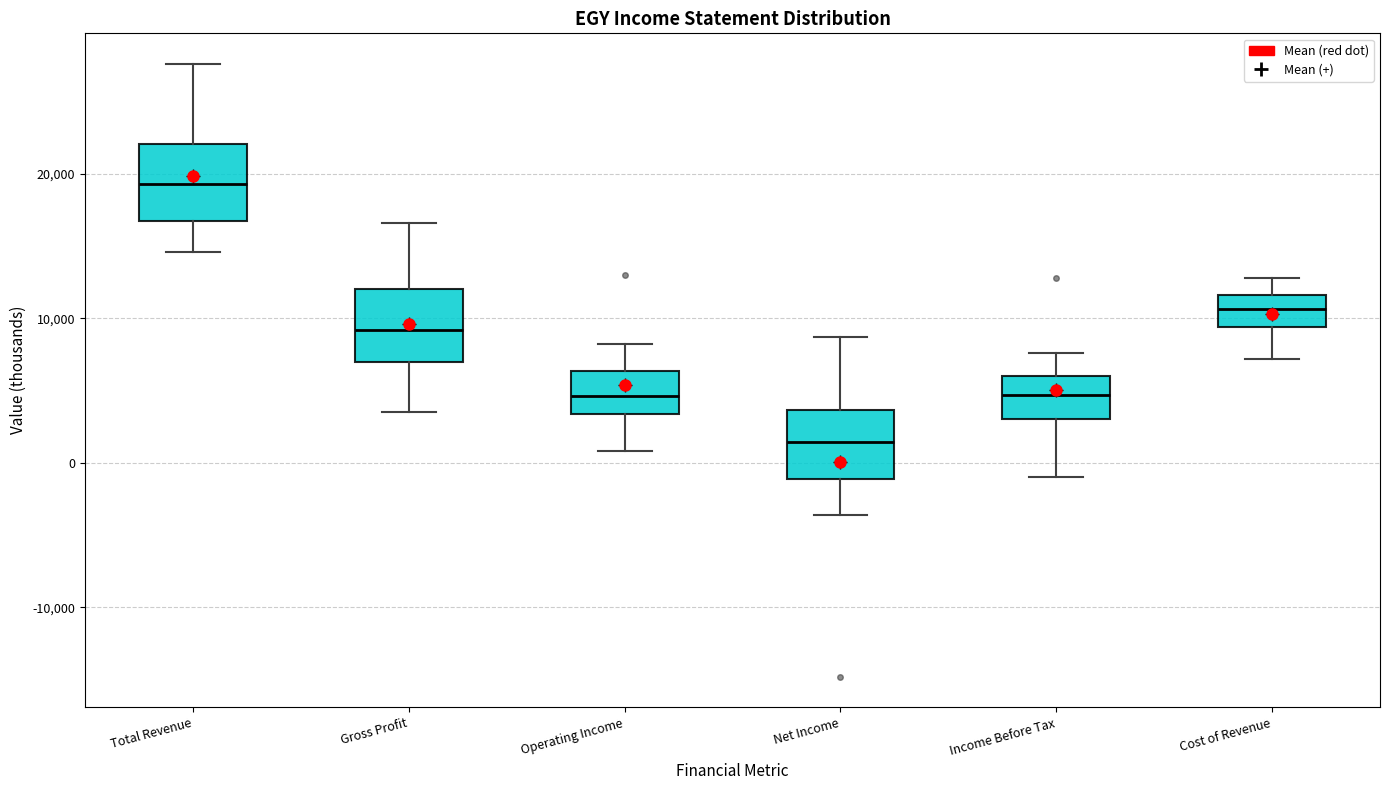

Which box's median line is the highest?

Total Revenue